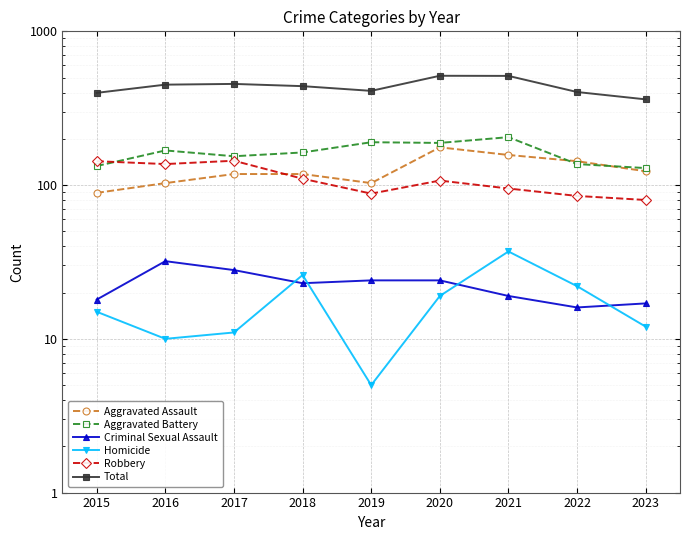

Which series has the largest total across all categories?

Total